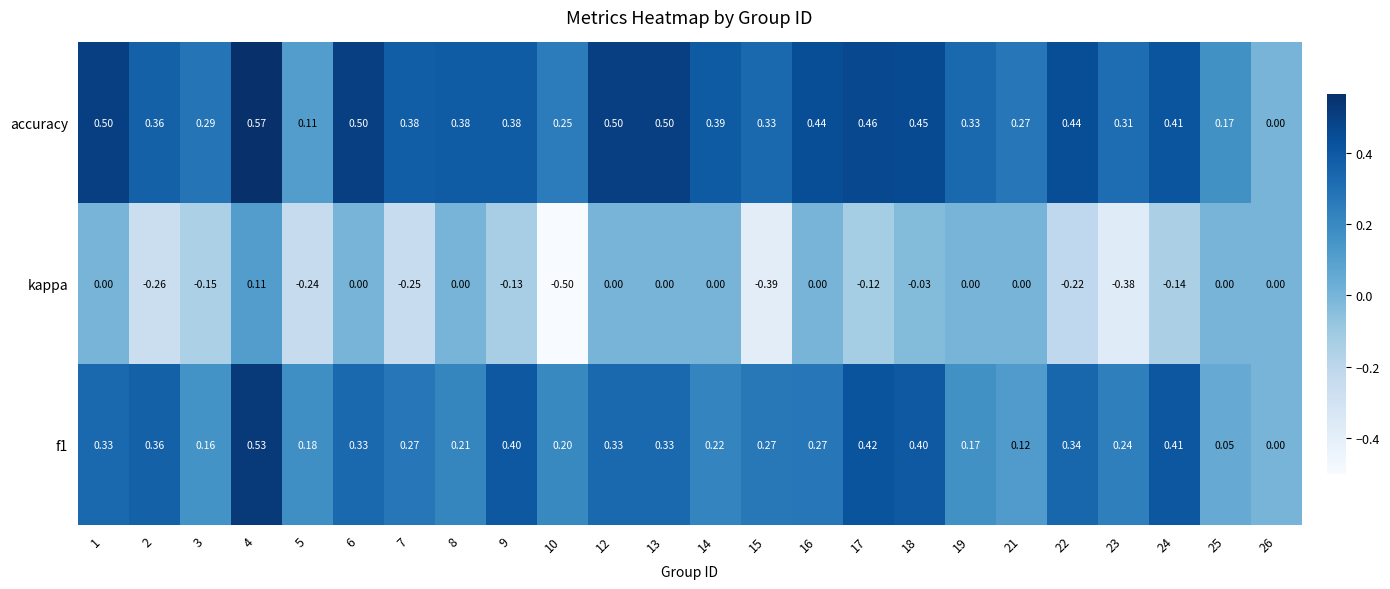

List the series in order of their overall mean, highest first.

accuracy, f1, kappa